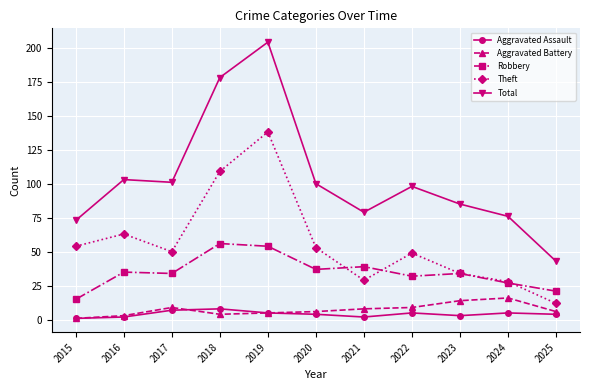

Reading left to right, what are all the values shown in this chart?

Aggravated Assault: 1	2	7	8	5	4	2	5	3	5	4
Aggravated Battery: 1	3	9	4	5	6	8	9	14	16	6
Robbery: 15	35	34	56	54	37	39	32	34	27	21
Theft: 54	63	50	109	138	53	29	49	34	28	12
Total: 73	103	101	178	204	100	79	98	85	76	43